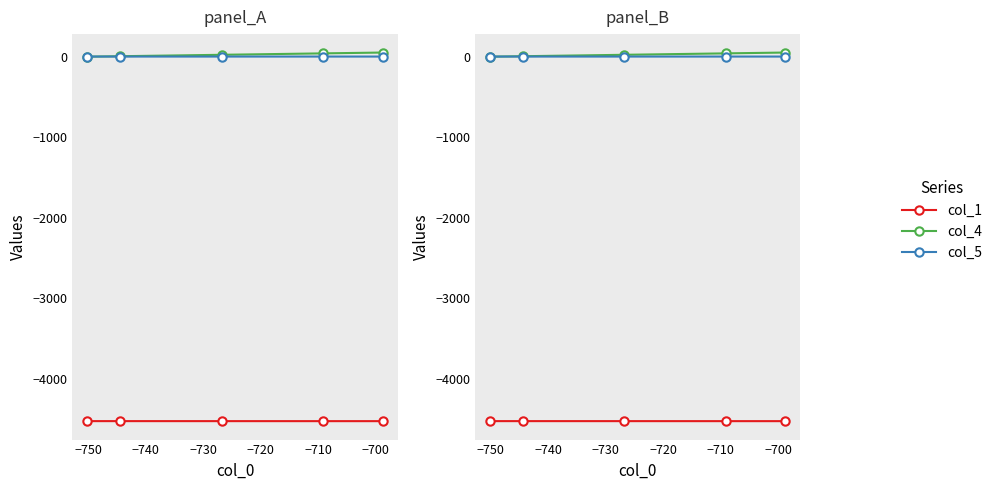

Is the value of col_4 at −740 greater than the value of col_5 at −760?

Yes